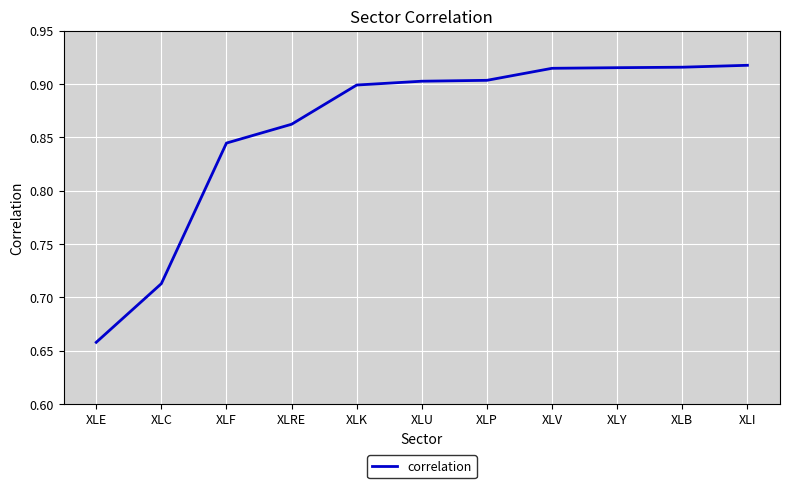

What is the difference between the values at XLE and XLI?

0.3